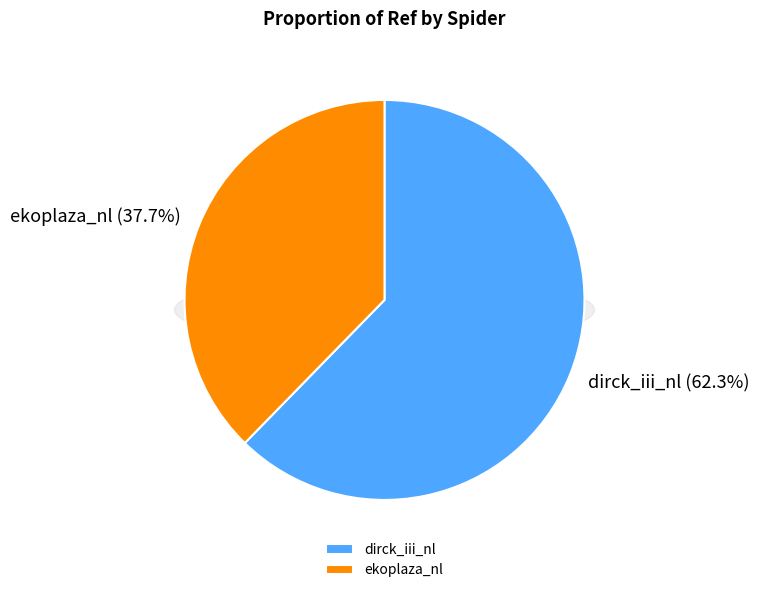

To the nearest percent, what is the difference between the dirck_iii_nl and ekoplaza_nl slice percentages?

25%